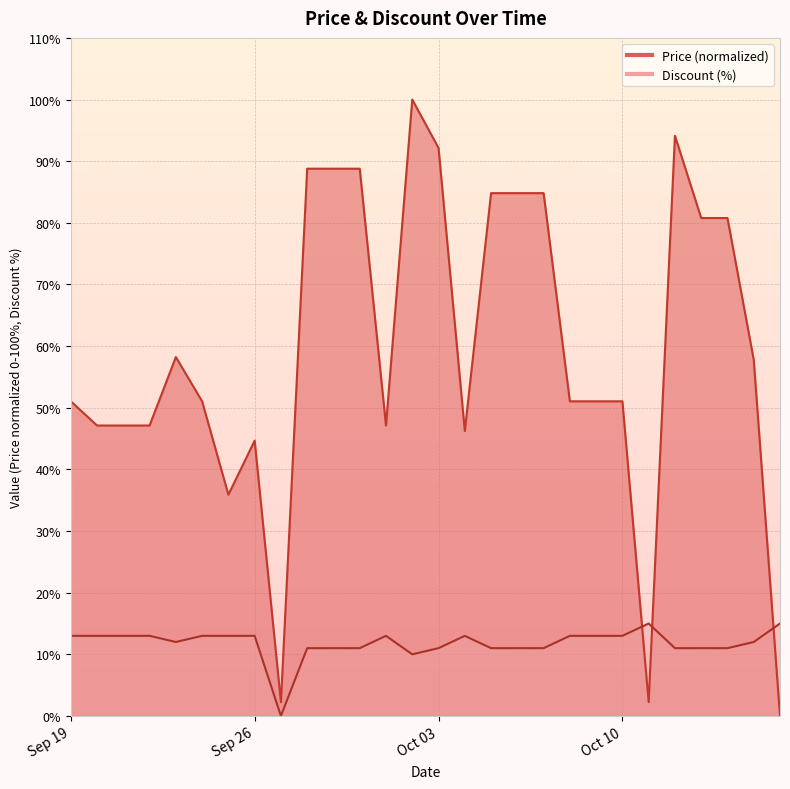

Reading left to right, extract all data points from this chart.

Price: 51.0	47.1	47.1	47.1	58.2	51.0	35.9	44.7	2.2	88.8	88.8	88.8	47.1	100.0	92.1	46.2	84.8	84.8	84.8	51.0	51.0	51.0	2.2	94.1	80.8	80.8	57.8	0.0
Discount: 13.0	13.0	13.0	13.0	12.0	13.0	13.0	13.0	0.0	11.0	11.0	11.0	13.0	10.0	11.0	13.0	11.0	11.0	11.0	13.0	13.0	13.0	15.0	11.0	11.0	11.0	12.0	15.0